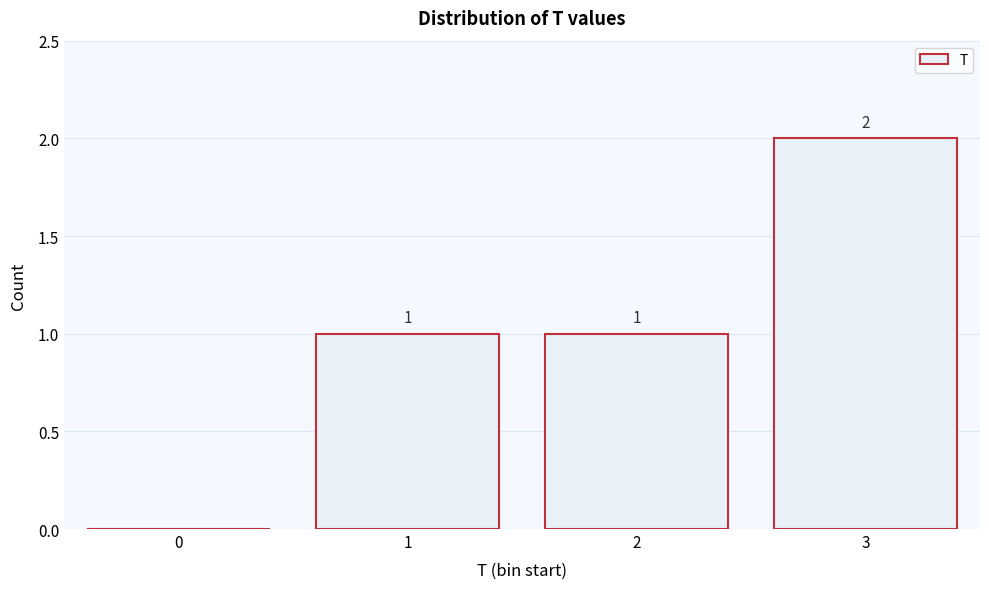

Reading left to right, transcribe all the data shown in this chart.

0=0	1=1	2=1	3=2